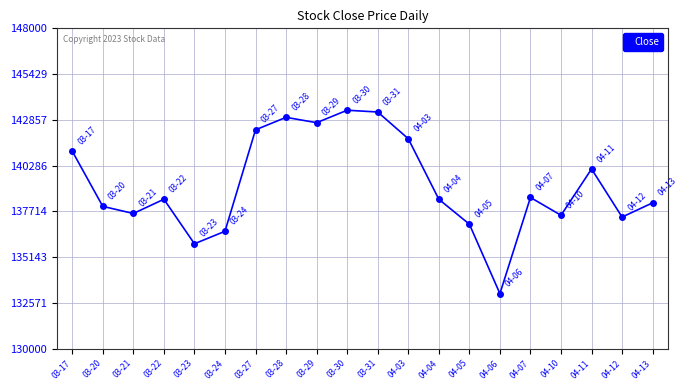

What is the ratio of the value at 03-23 to the value at 04-05?

1.0